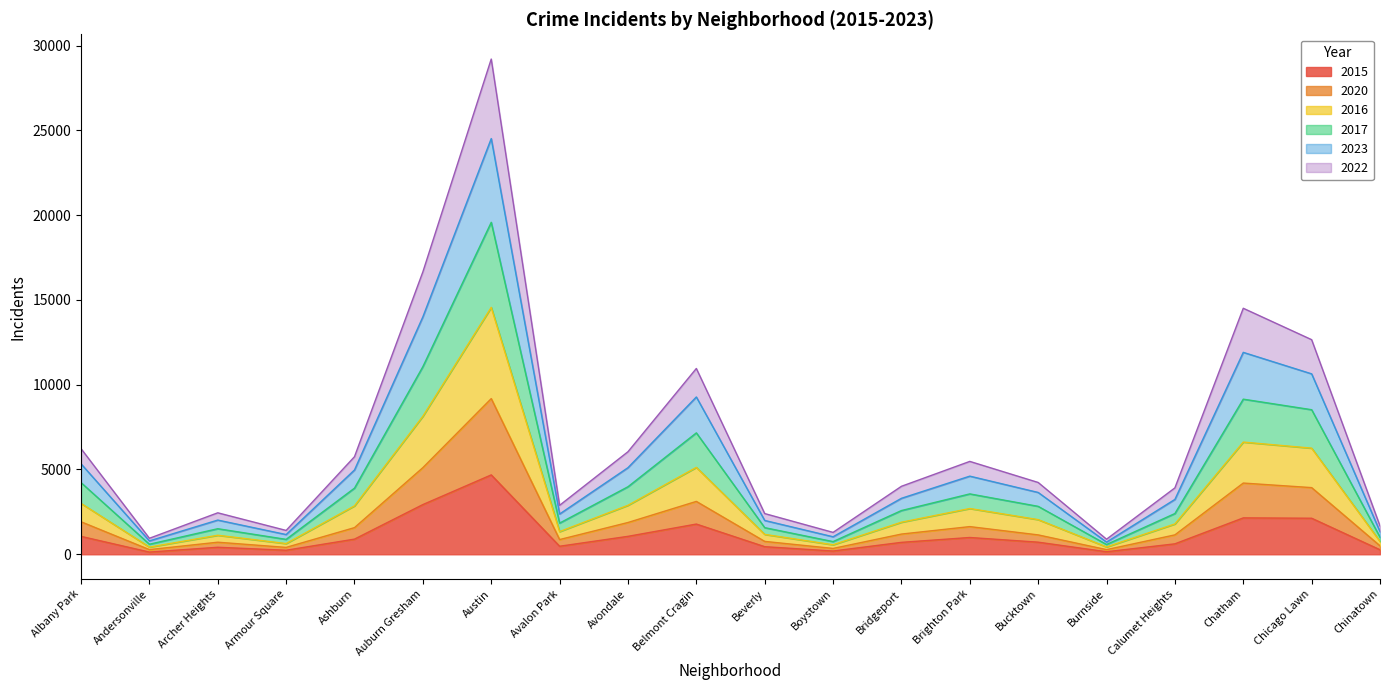

At which category does 2022 reach its first local valley?

Andersonville